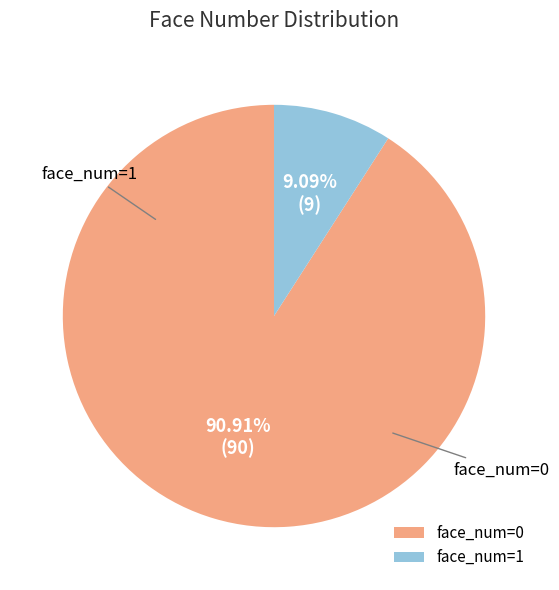

Which has a higher value, face_num=1 or face_num=0?

face_num=0